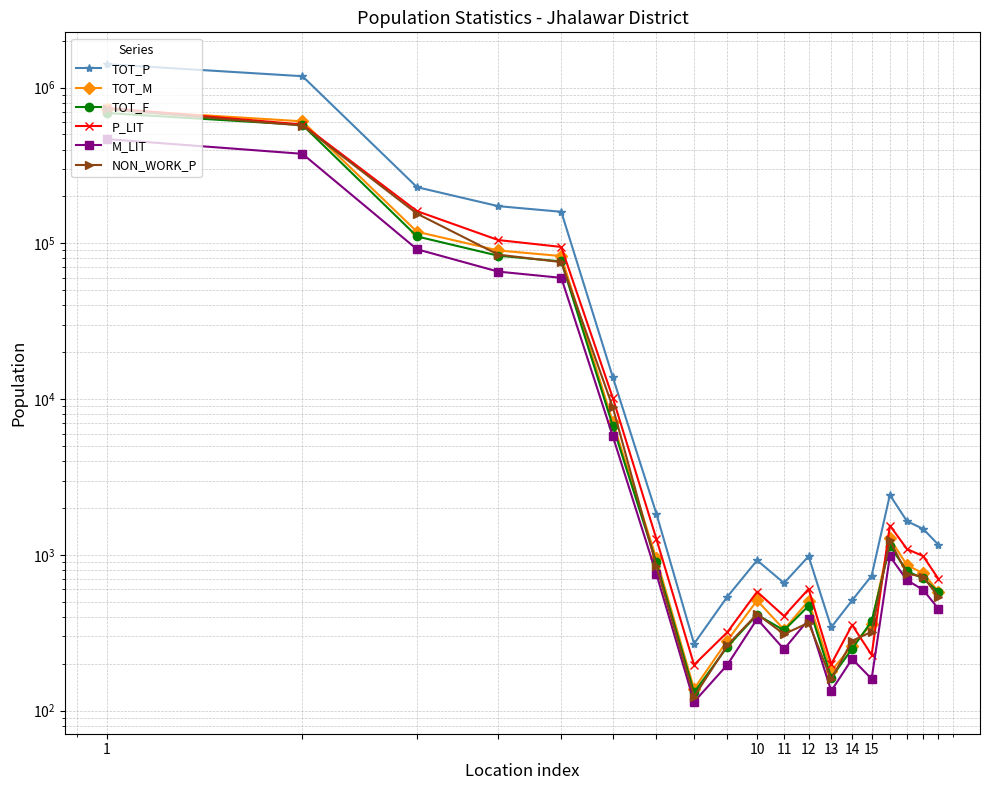

Does the chart display data point markers on the line(s)?

Yes